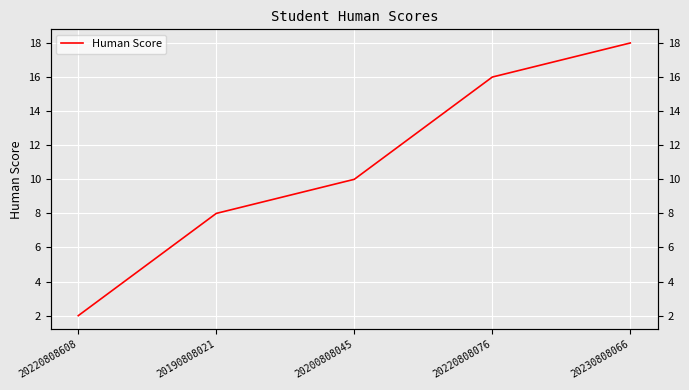

What is the difference between the maximum and minimum values?

16